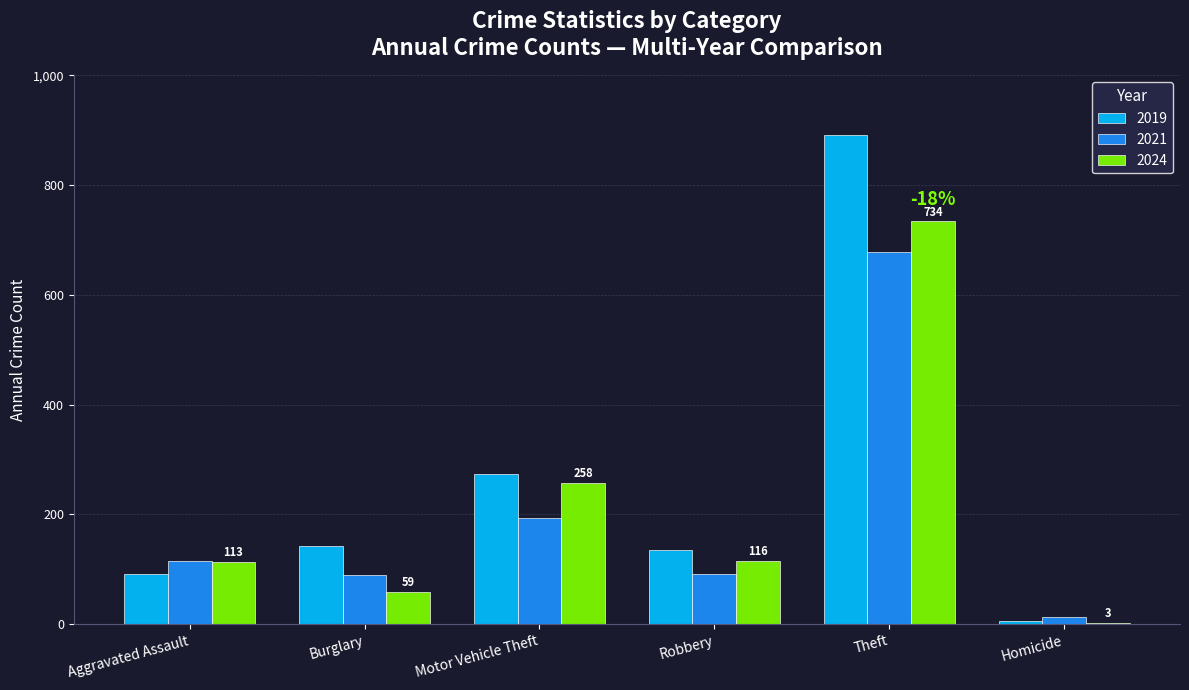

The value of 2019 at Theft is 1535. True or false?

False